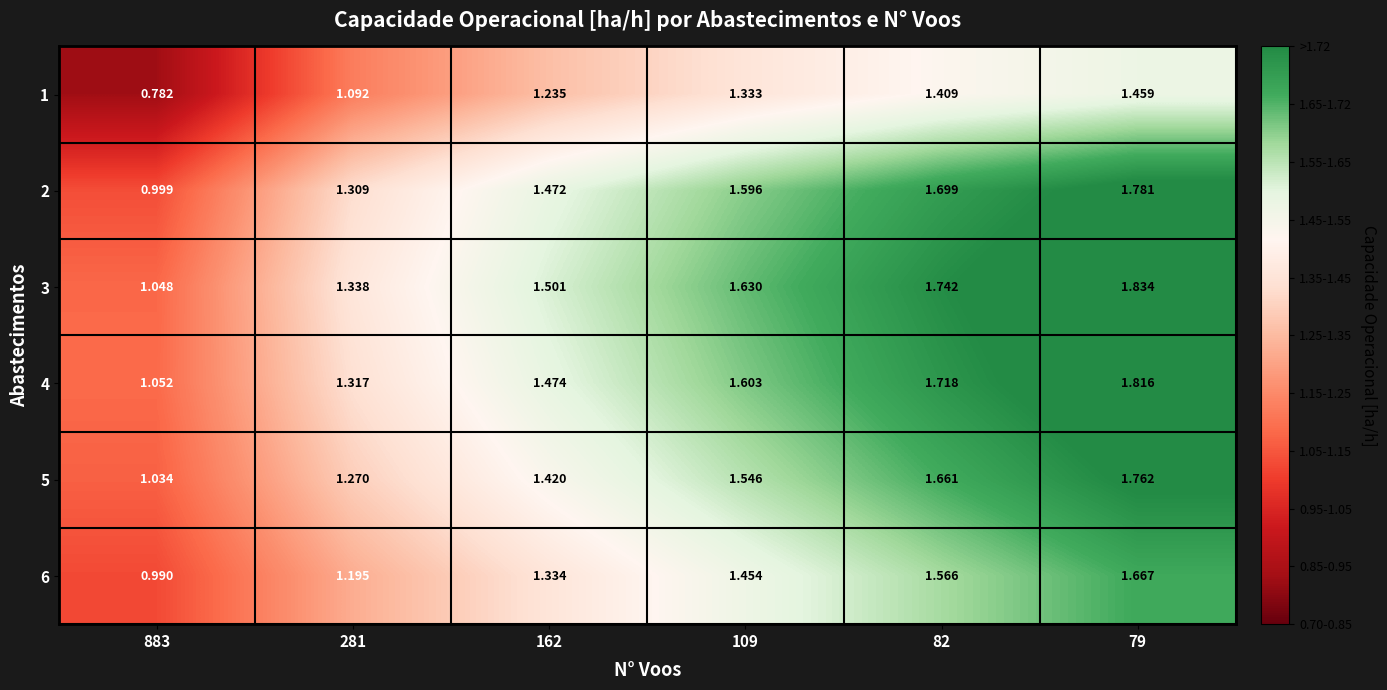

Is the value of 5 at 82 greater than the value of 6 at 883?

Yes